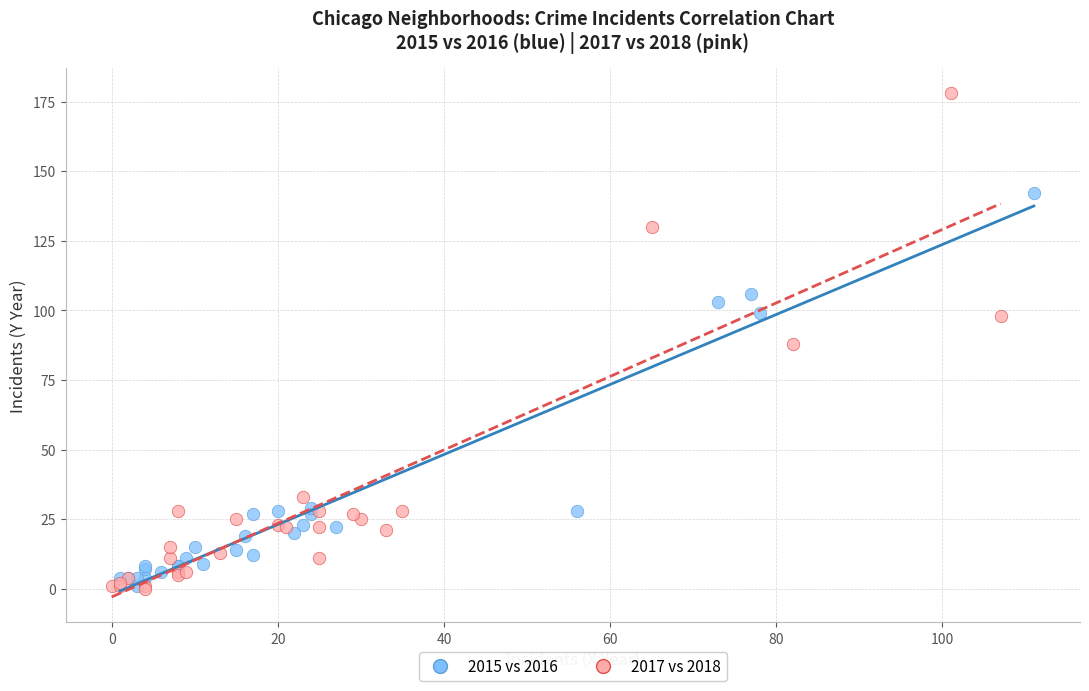

Which series has the widest spread of Y values?

2017 vs 2018